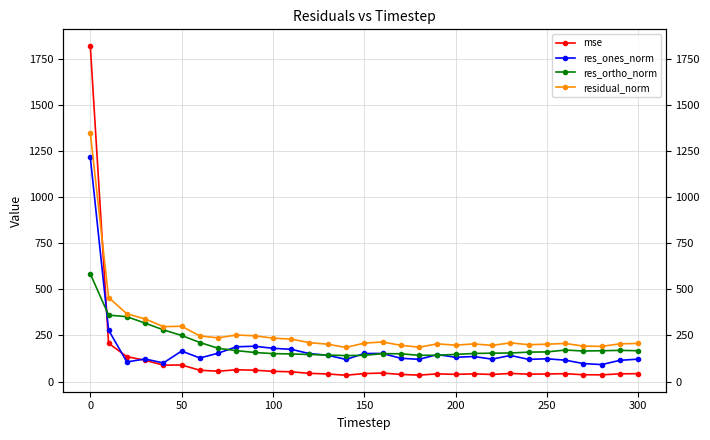

Which series has the largest total across all categories?

residual_norm